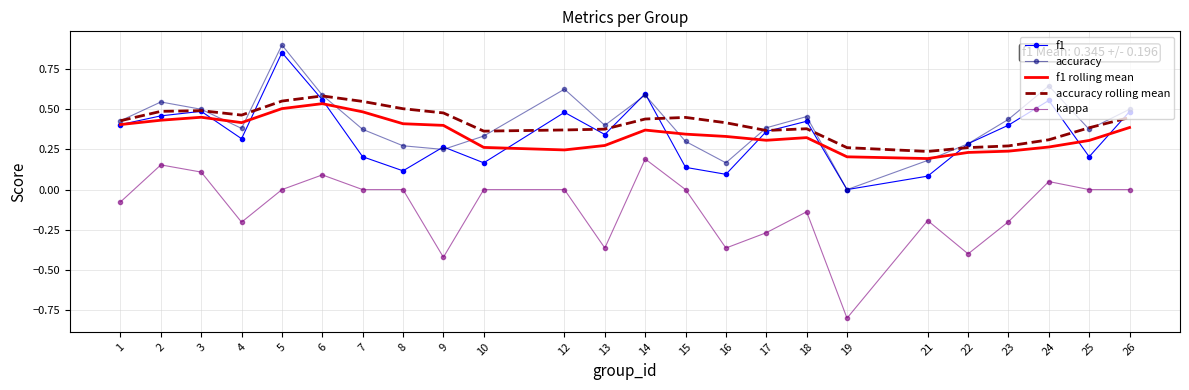

What is the sum of all f1 rolling mean values?

8.3